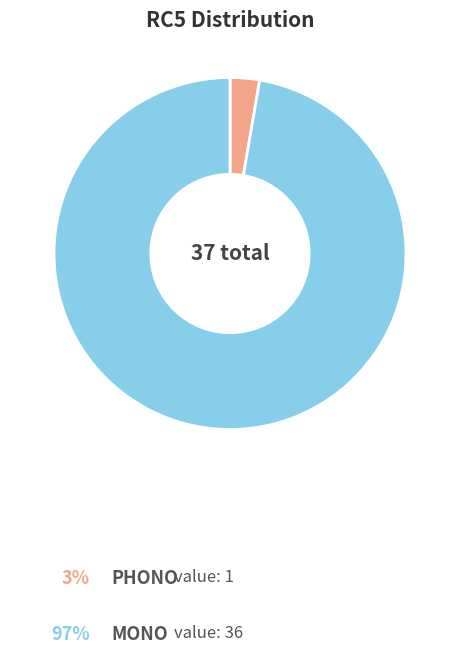

Does any single category account for the majority?

Yes